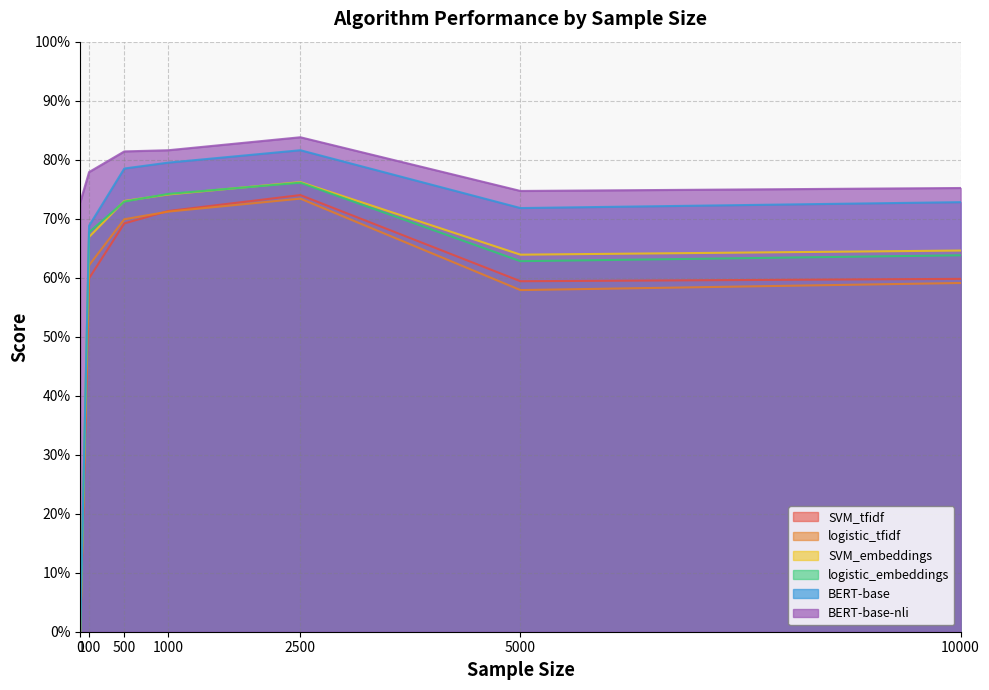

Reading left to right, transcribe all the data shown in this chart.

SVM_tfidf: 0=0.0	100=0.6	500=0.7	1000=0.7	2500=0.7	5000=0.6	10000=0.6
logistic_tfidf: 0=0.0	100=0.6	500=0.7	1000=0.7	2500=0.7	5000=0.6	10000=0.6
SVM_embeddings: 0=0.0	100=0.7	500=0.7	1000=0.7	2500=0.8	5000=0.6	10000=0.6
logistic_embeddings: 0=0.0	100=0.7	500=0.7	1000=0.7	2500=0.8	5000=0.6	10000=0.6
BERT-base: 0=0.0	100=0.7	500=0.8	1000=0.8	2500=0.8	5000=0.7	10000=0.7
BERT-base-nli: 0=0.7	100=0.8	500=0.8	1000=0.8	2500=0.8	5000=0.7	10000=0.8